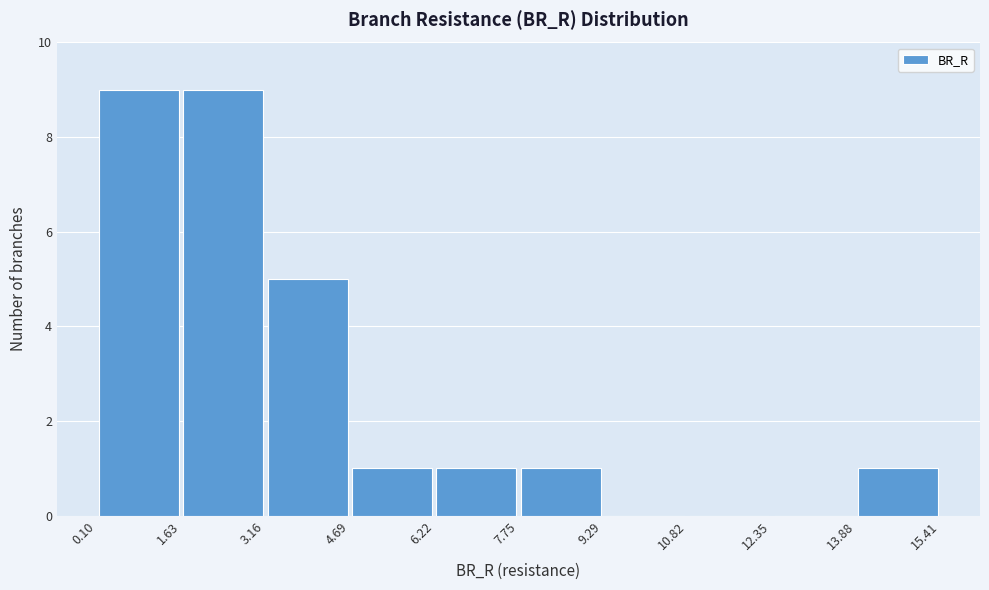

Reading left to right, transcribe this chart: for each bar, give the range it covers on the x-axis and its height. The values are not printed on the chart, so give them approximately, as read against the axis.

0.10 to 1.63: 9
1.63 to 3.16: 9
3.16 to 4.69: 5
4.69 to 6.22: 1
6.22 to 7.75: 1
7.75 to 9.29: 1
9.29 to 10.82: 0
10.82 to 12.35: 0
12.35 to 13.88: 0
13.88 to 15.41: 1